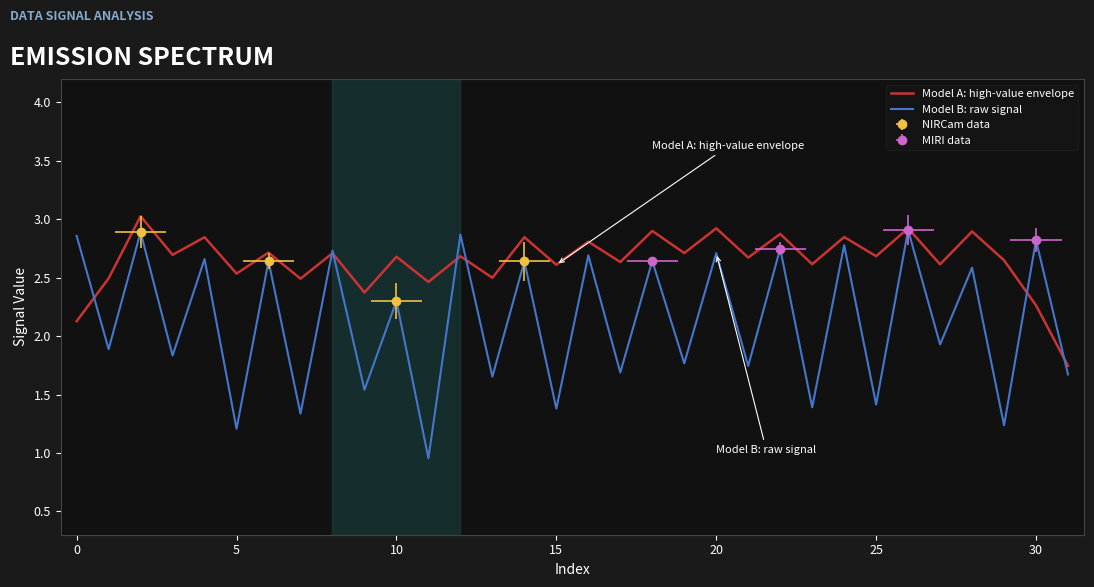

How many lines are shown in the chart?

2